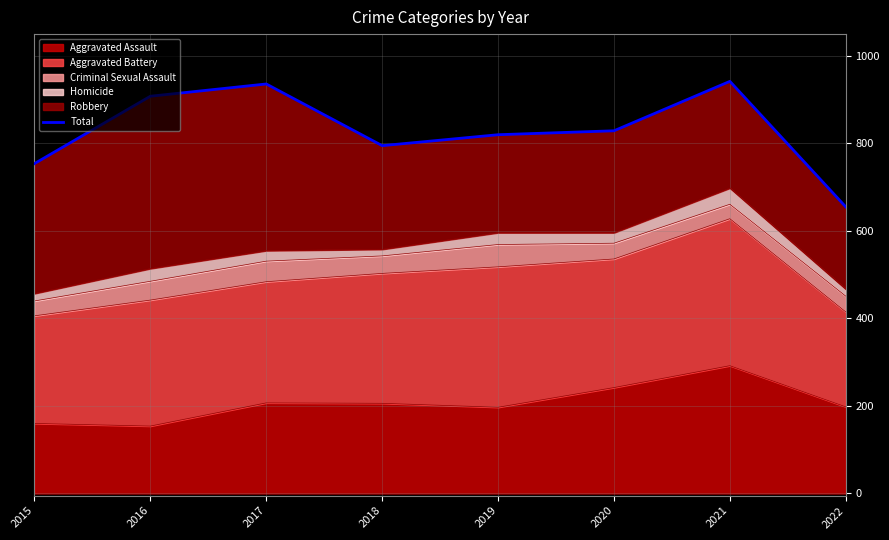

Reading left to right, transcribe all the data shown in this chart.

754	908	936	795	820	829	942	655